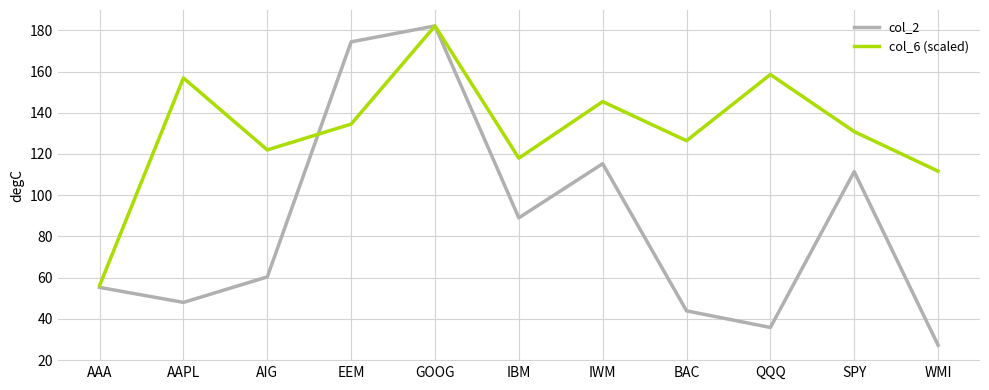

True or false: col_6 (scaled) and col_2 intersect in this chart.

True